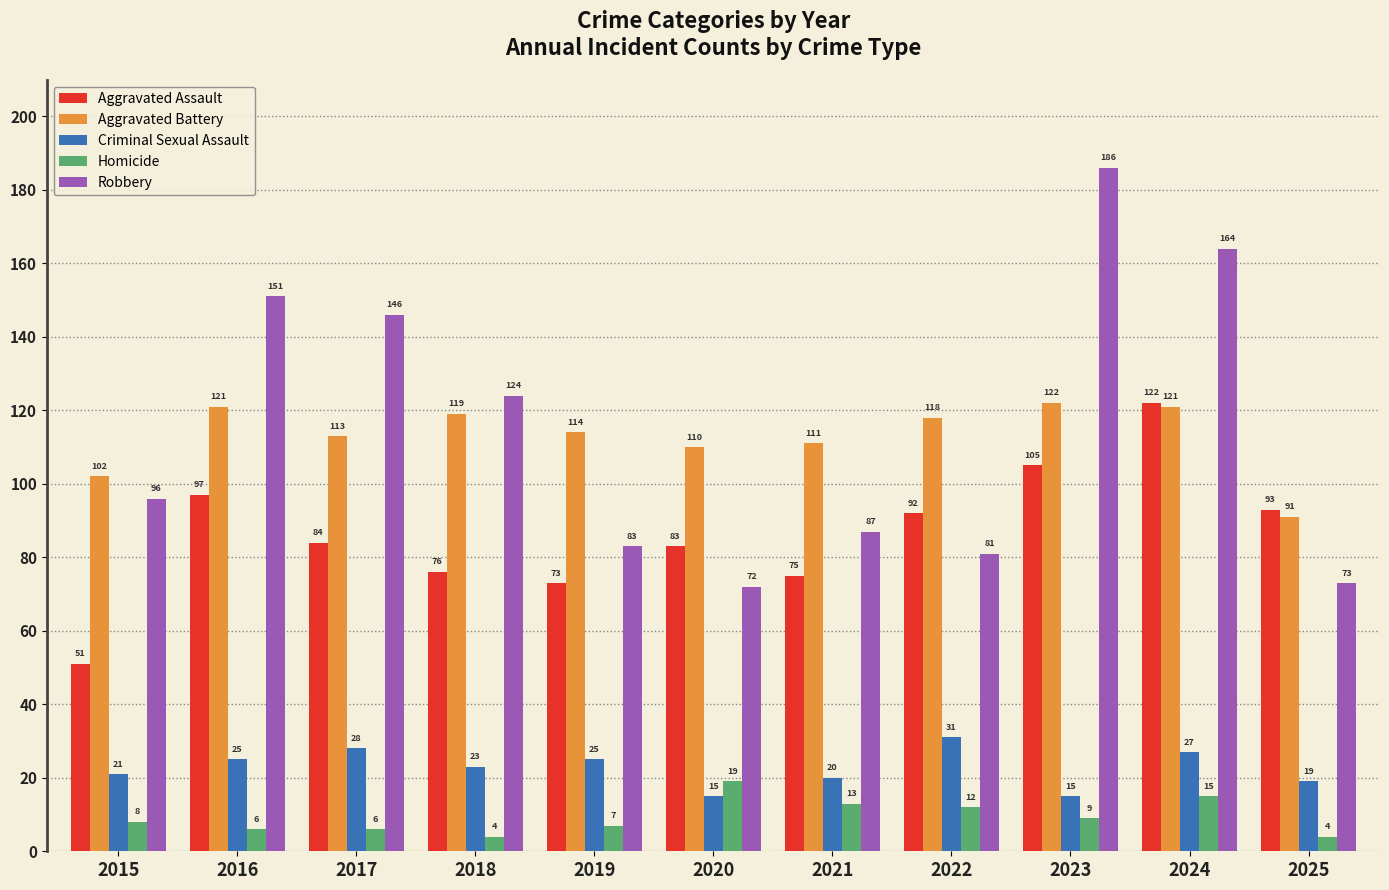

Rank the series at 2021 from lowest to highest value.

Homicide, Criminal Sexual Assault, Aggravated Assault, Robbery, Aggravated Battery